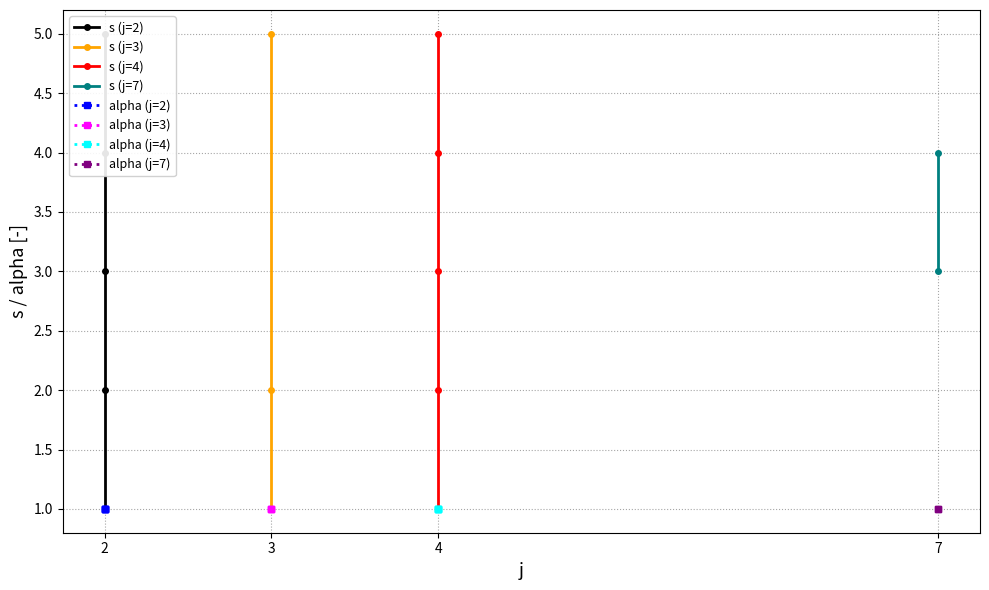

How many interior local valleys does the s series have?

3